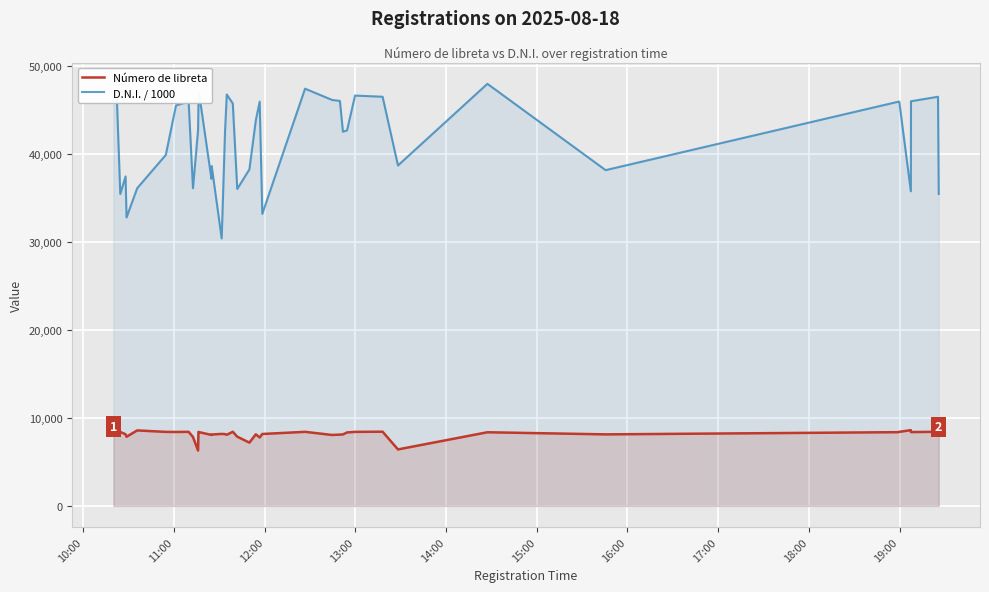

True or false: Número de libreta and D.N.I. / 1000 intersect in this chart.

False